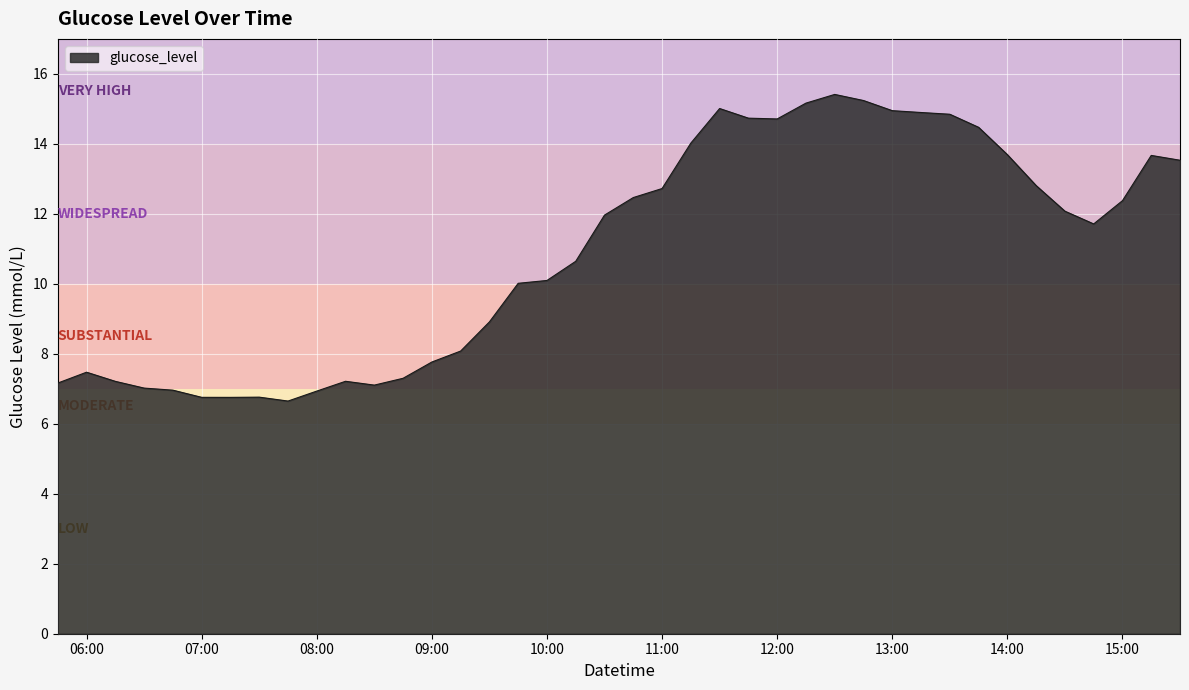

What is the minimum value shown in the chart?

6.6